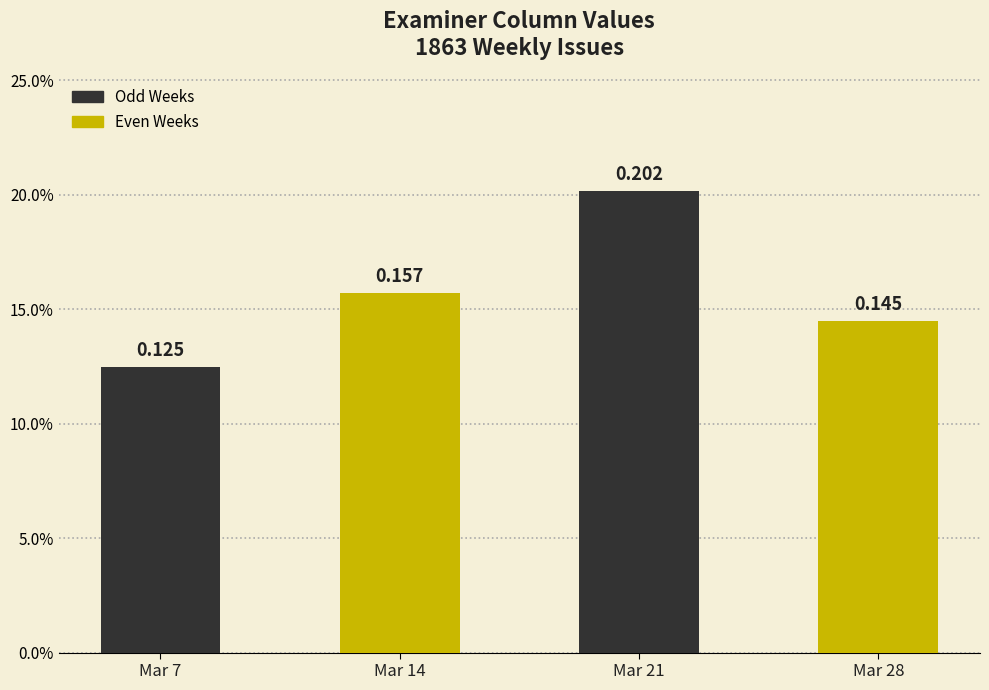

What is the change in value from Mar 21 to Mar 28?

-0.1